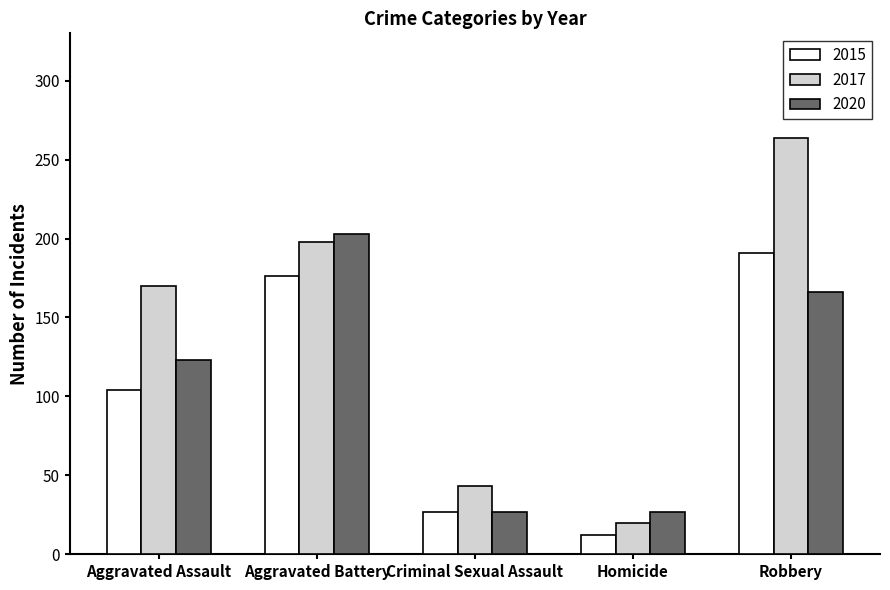

Between Aggravated Battery and Robbery, which series saw the biggest shift?

2017